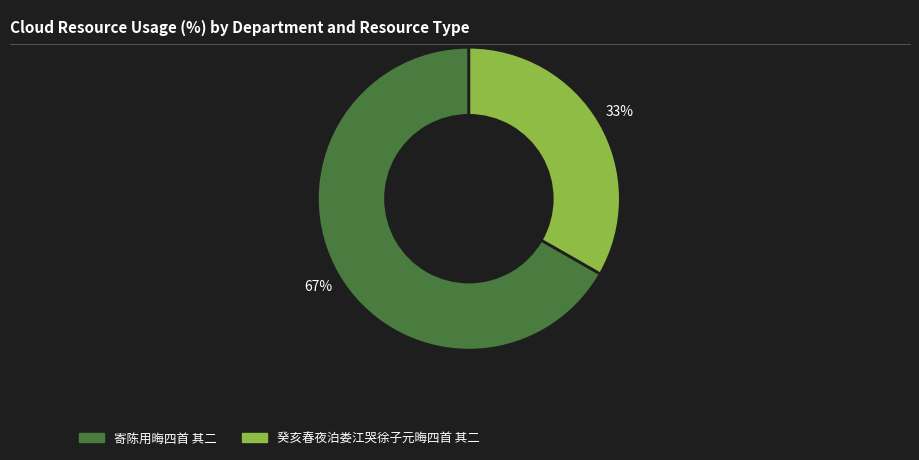

Which category accounts for the majority?

寄陈用晦四首 其二